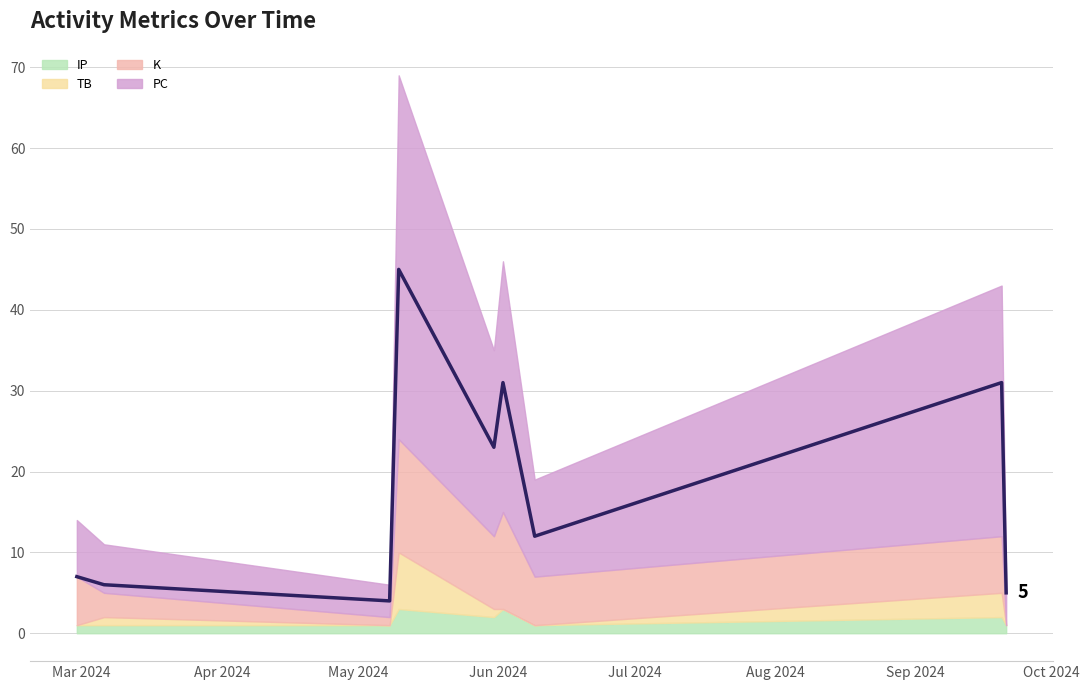

At which category does the chart reach its minimum across all series?

May 2024